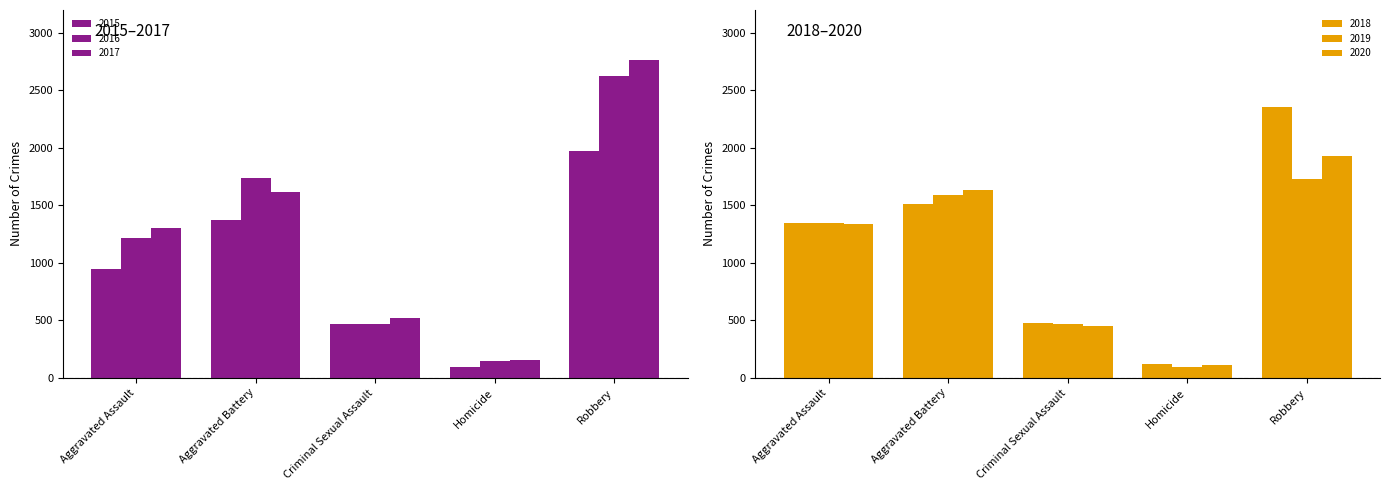

List the series in order of their peak value, highest first.

2017, 2016, 2018, 2015, 2020, 2019